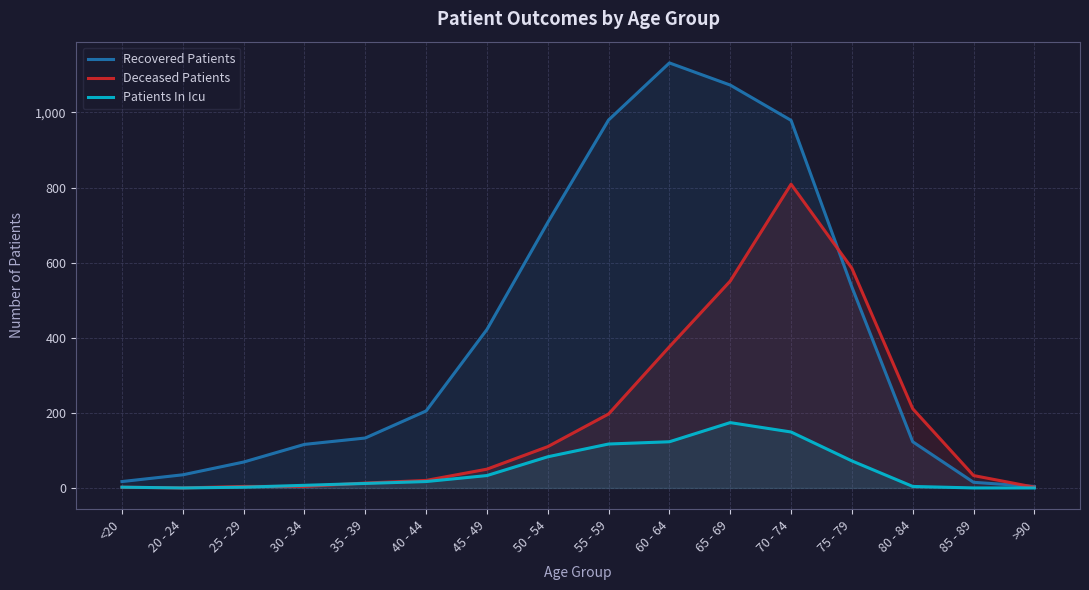

What is the spread (max minus min) of values at 65 - 69?

899